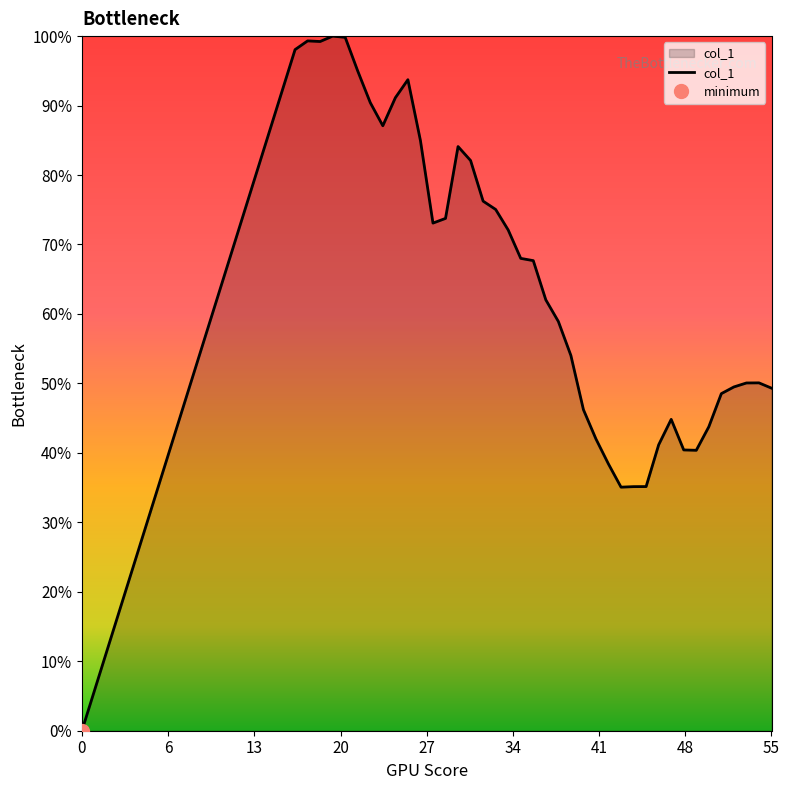

Does the chart have visible grid lines?

No